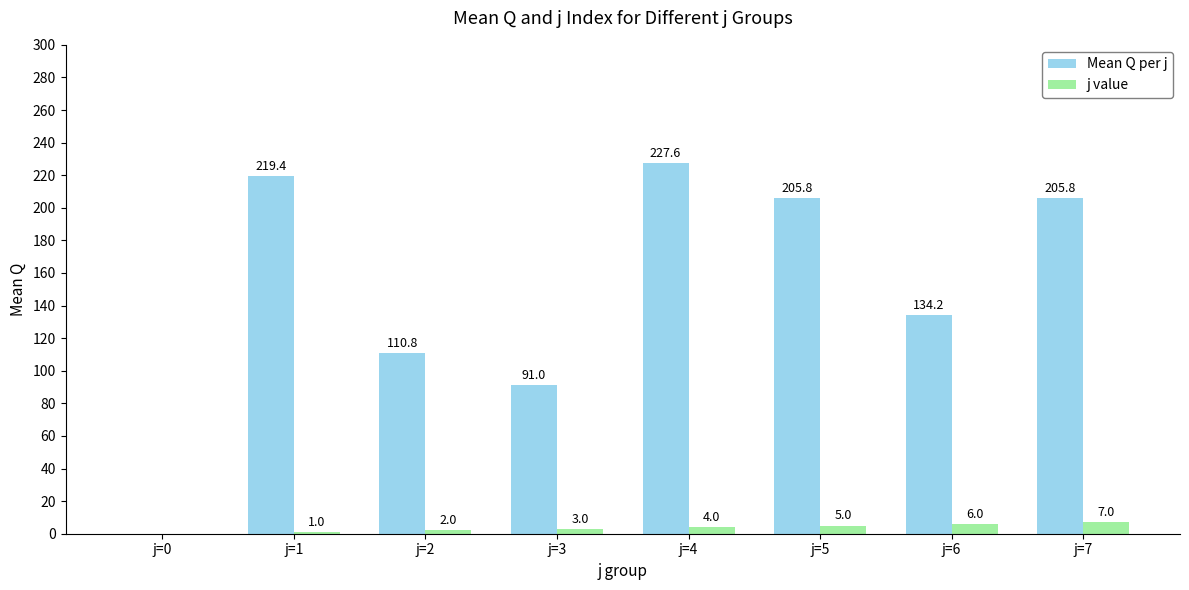

Count the number of data series in this chart.

2